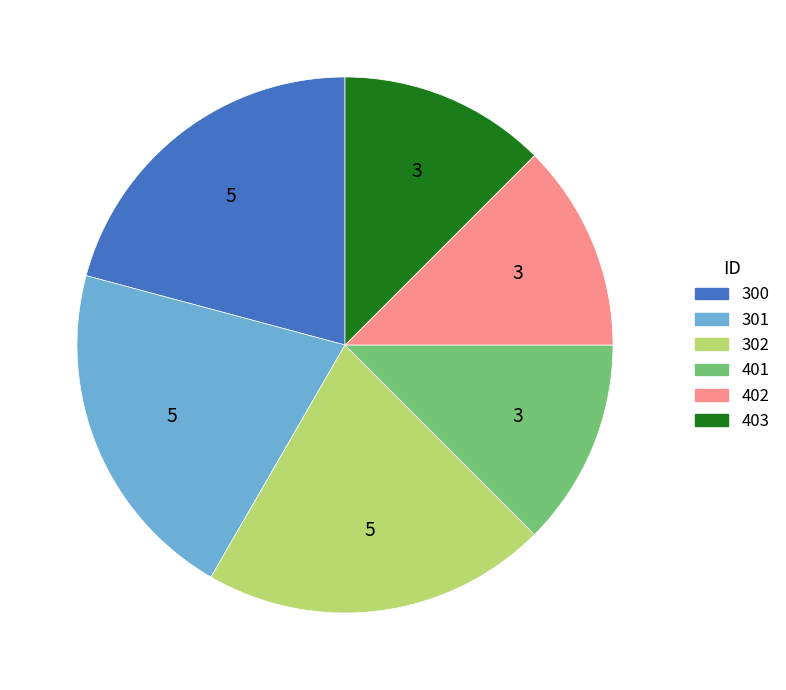

Is it true that 402 is 12% of the pie?

True